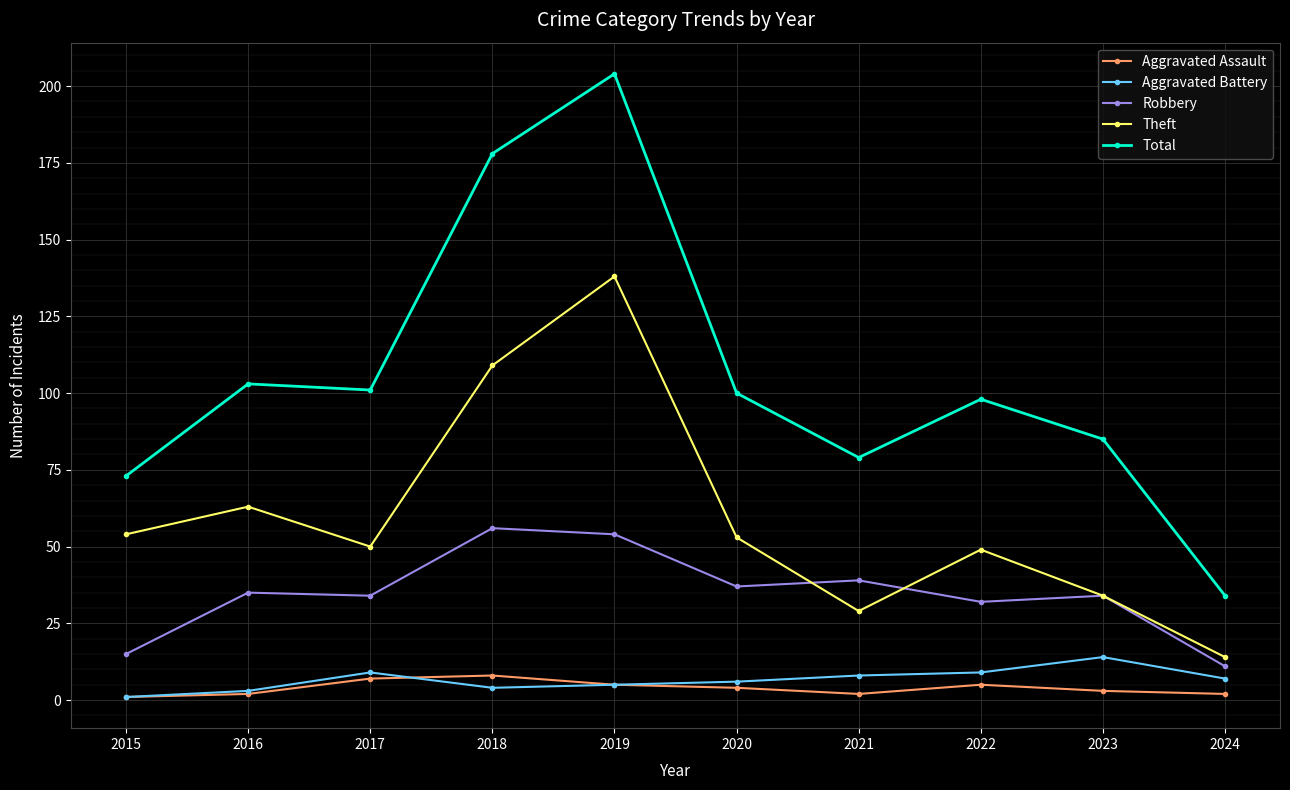

The value of Aggravated Battery at 2022 is 9. True or false?

True